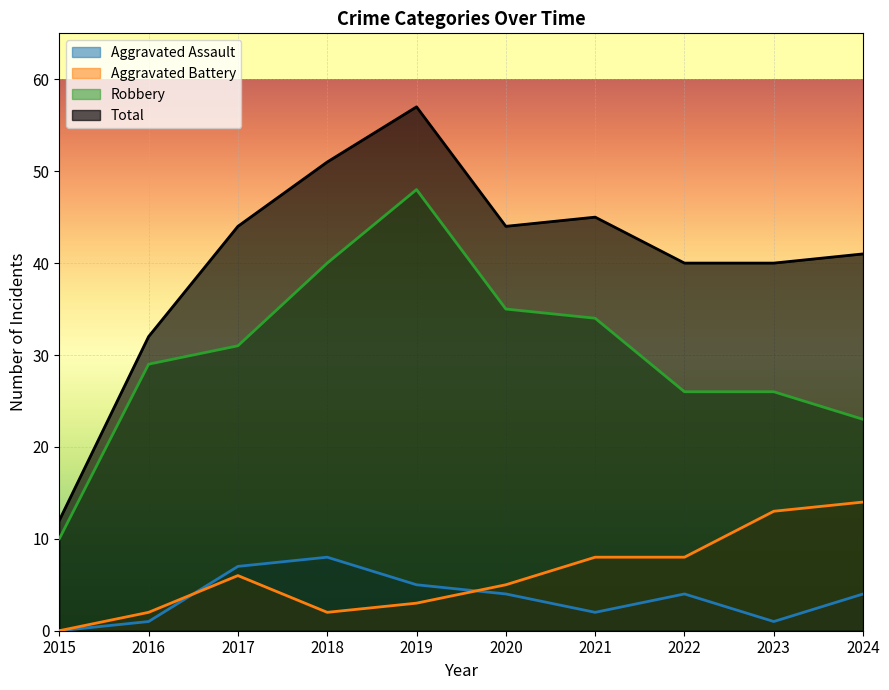

True or false: Total and Robbery cross at least once.

False